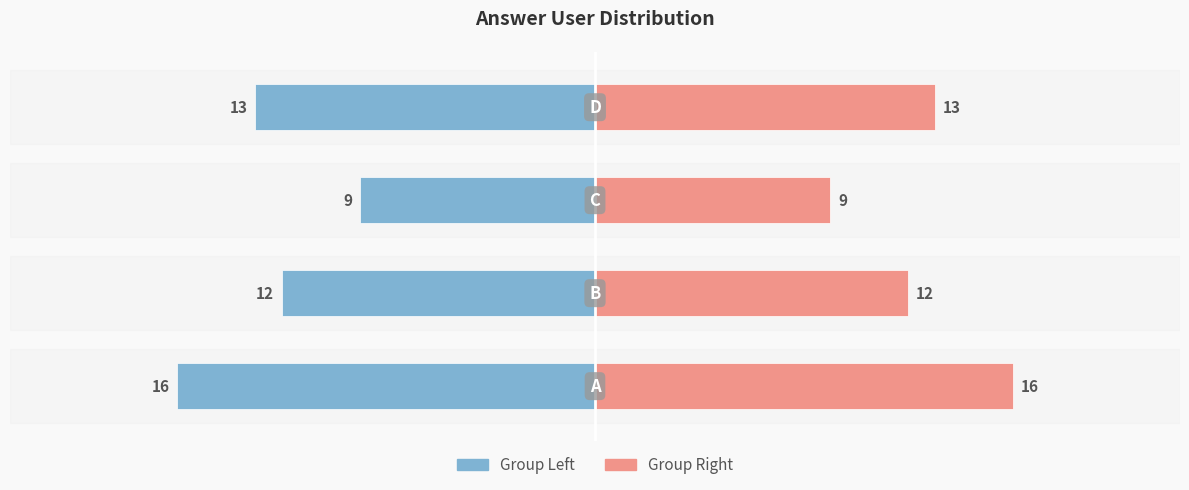

Reading left to right, list all the values displayed in this chart.

Left (Ukraine style): −25=-16	−20=-12	−15=-9	−10=-13
Right (Latvia style): −25=16	−20=12	−15=9	−10=13